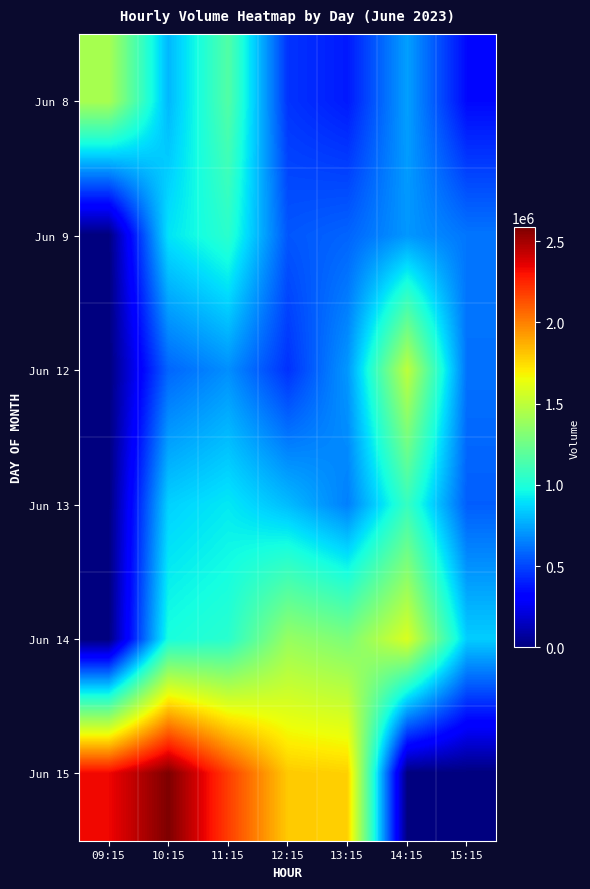

Reading right to left, list all the values displayed in this chart.

Jun 8: 15:15=341749	14:15=730922	13:15=388807	12:15=455461	11:15=1161435	10:15=793698	09:15=1432552
Jun 9: 15:15=624376	14:15=709352	13:15=580219	12:15=544792	11:15=1038233	10:15=902200	09:15=0
Jun 12: 15:15=613361	14:15=1497403	13:15=711219	12:15=449712	11:15=688317	10:15=583416	09:15=0
Jun 13: 15:15=564349	14:15=1074037	13:15=650838	12:15=801898	11:15=915623	10:15=857276	09:15=0
Jun 14: 15:15=847697	14:15=1585694	13:15=1295850	12:15=1377397	11:15=1033138	10:15=984339	09:15=0
Jun 15: 15:15=0	14:15=0	13:15=1776990	12:15=1797226	11:15=2181320	10:15=2585092	09:15=2330758